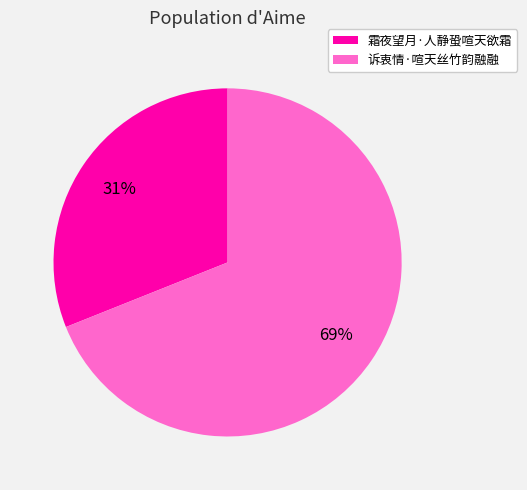

How many slices are in this pie chart?

2